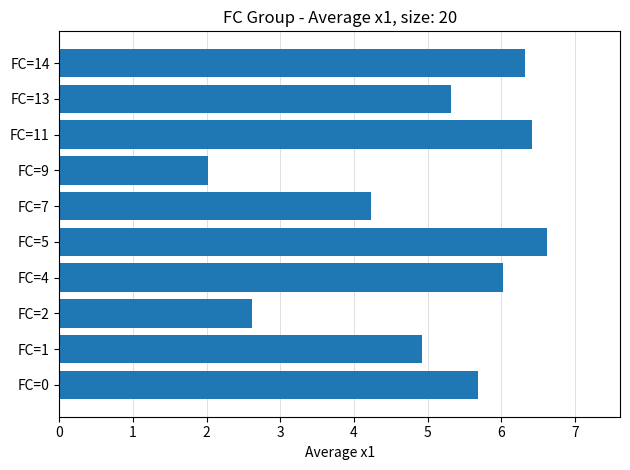

Which category has the highest value across all series?

FC=5